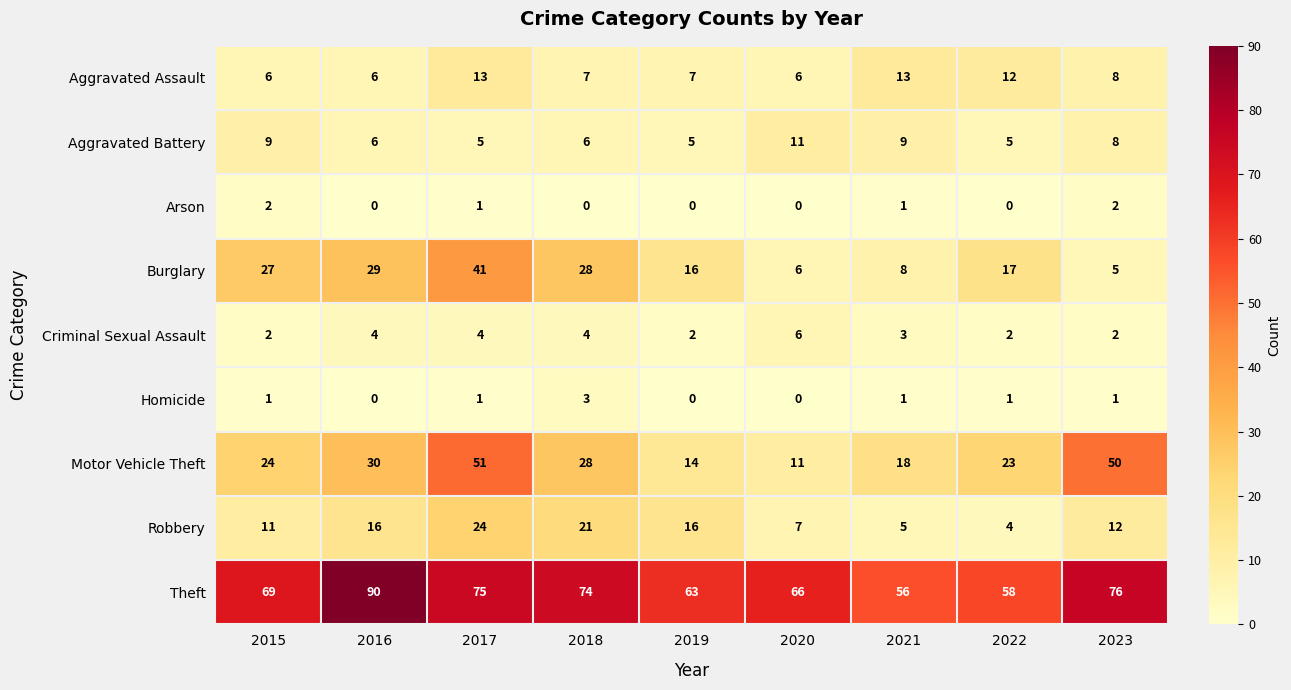

Which label corresponds to the largest value in the chart?

2016